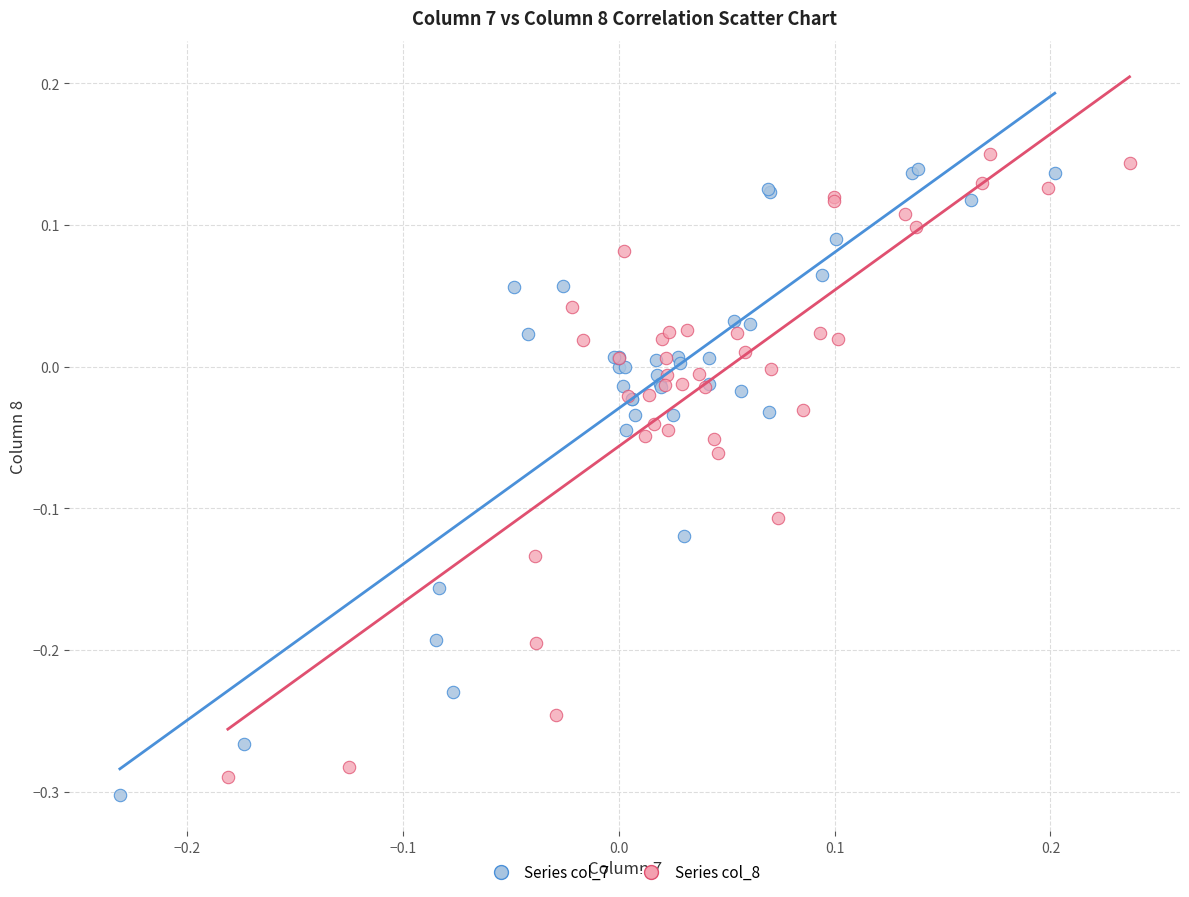

Which series has the widest spread of Y values?

Series col_7